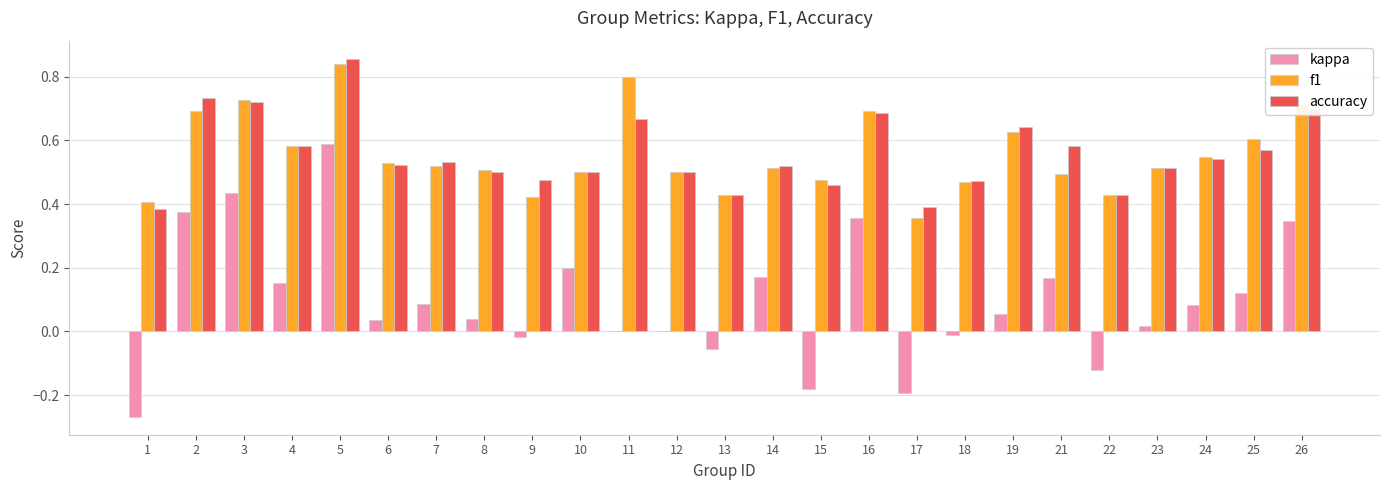

True or false: f1 has a value of 0.3 at 13.

False